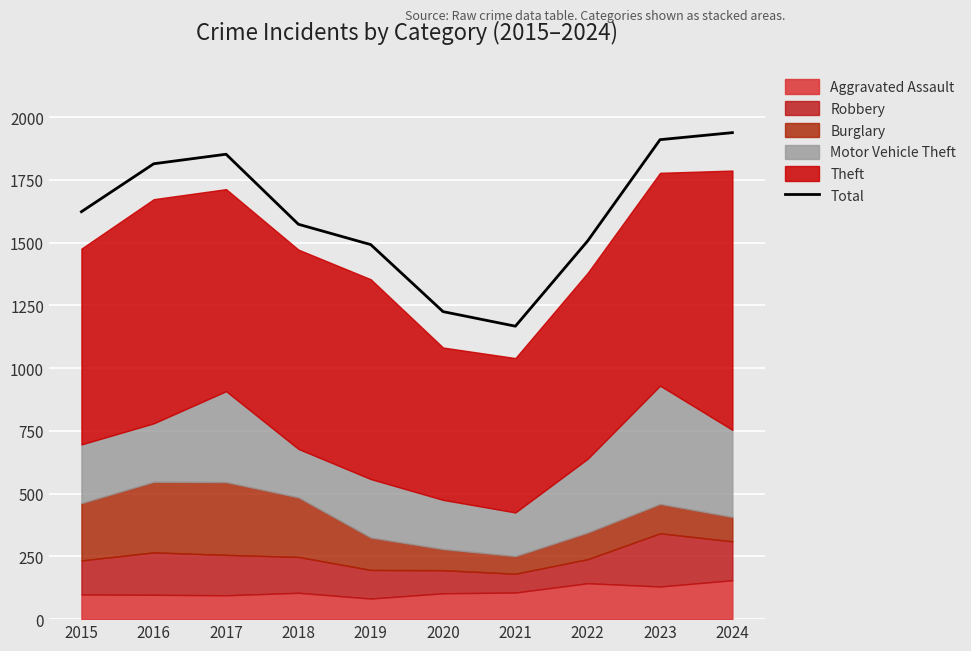

Rank the categories by value from highest to lowest.

2024, 2023, 2017, 2016, 2015, 2018, 2022, 2019, 2020, 2021